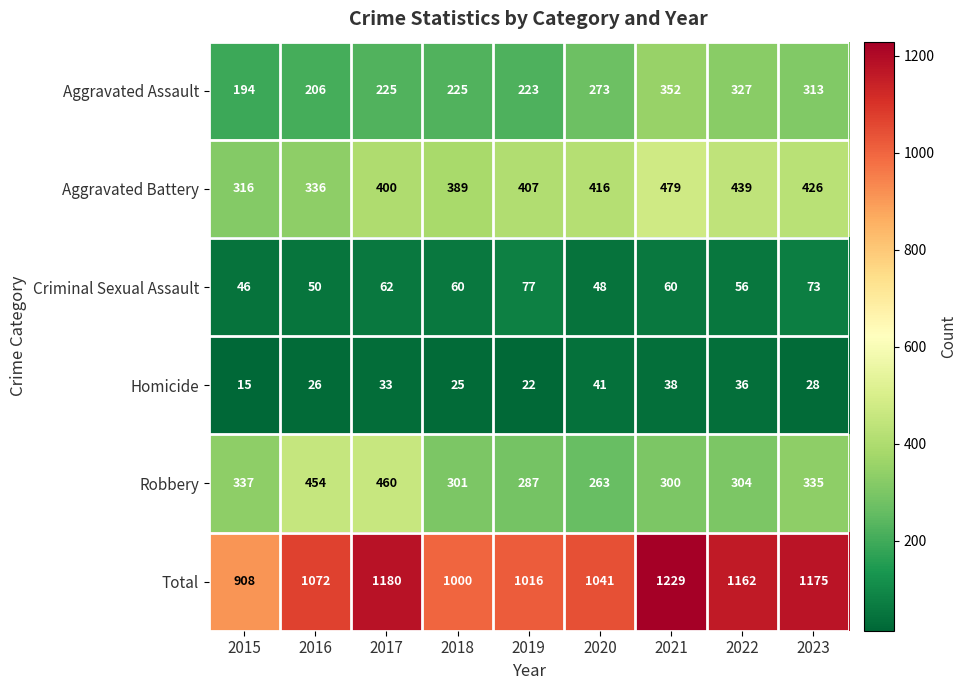

Which series has the largest range (max minus min)?

Total